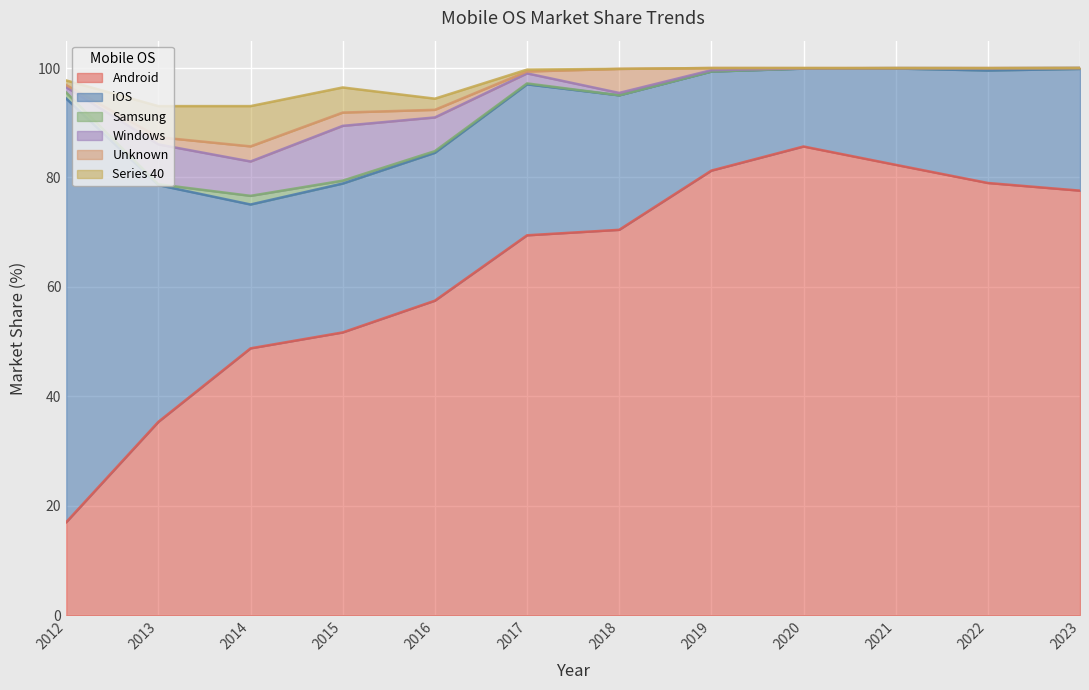

How many data points does each series have?

12